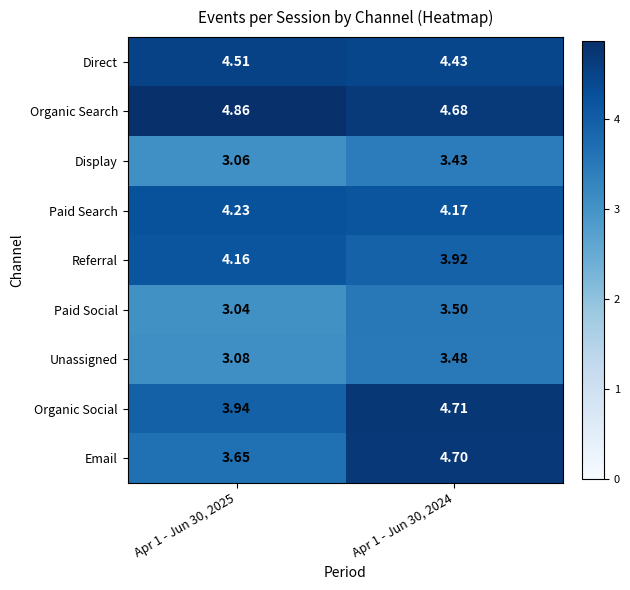

Which series has the largest total across all categories?

Organic Search